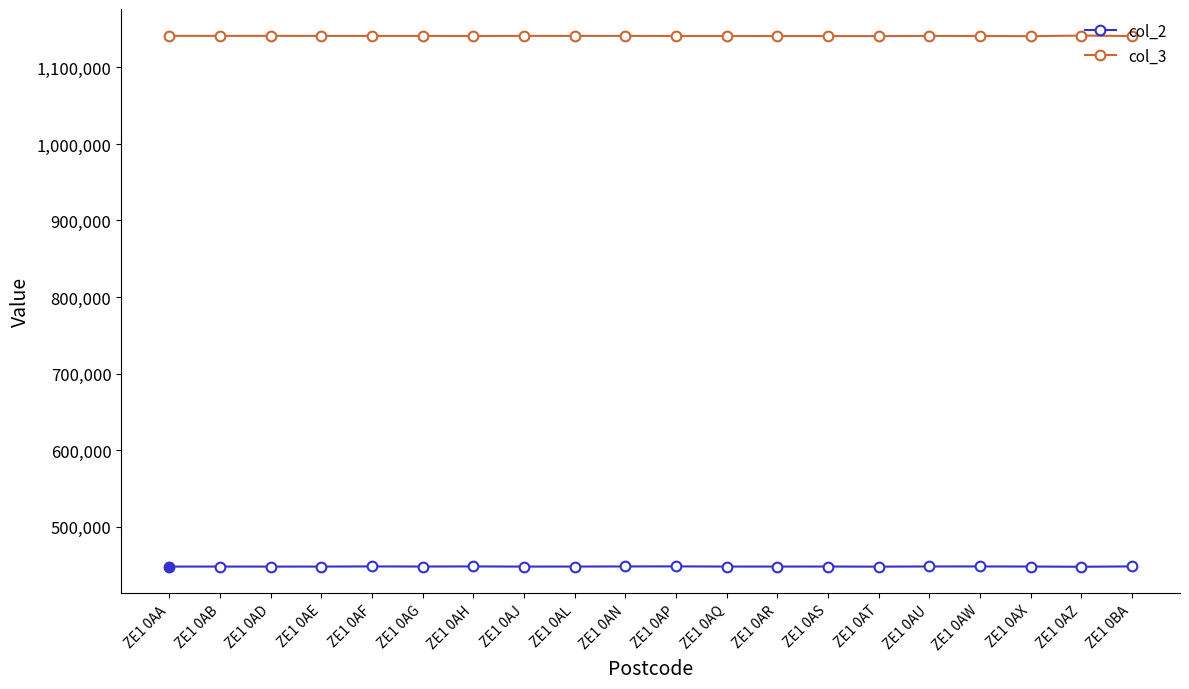

What are all the series names shown in the legend?

col_2, col_3